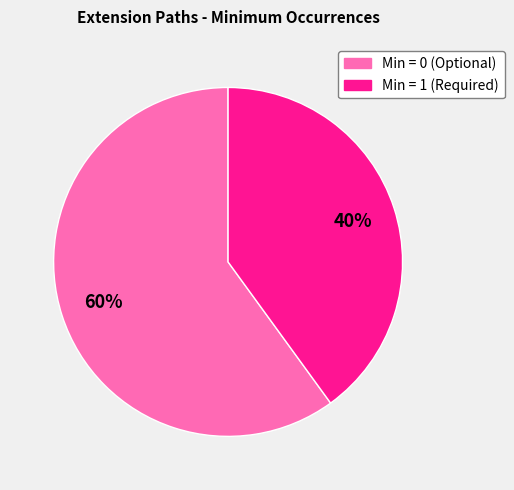

Is there a majority slice in this chart?

Yes